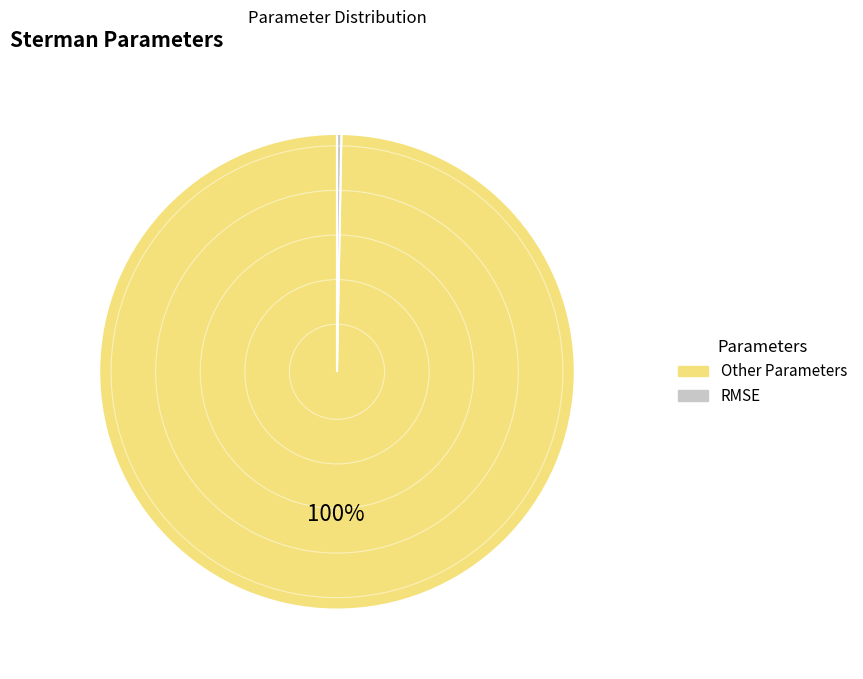

To the nearest percent, what is the average slice percentage?

50%